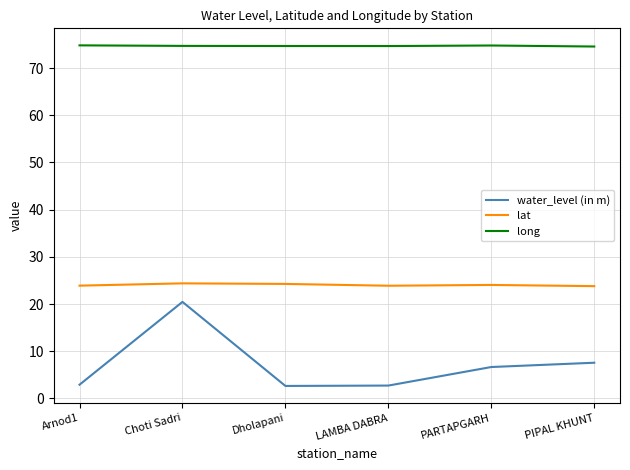

The long series shows 74.7 at Dholapani. True or false?

True